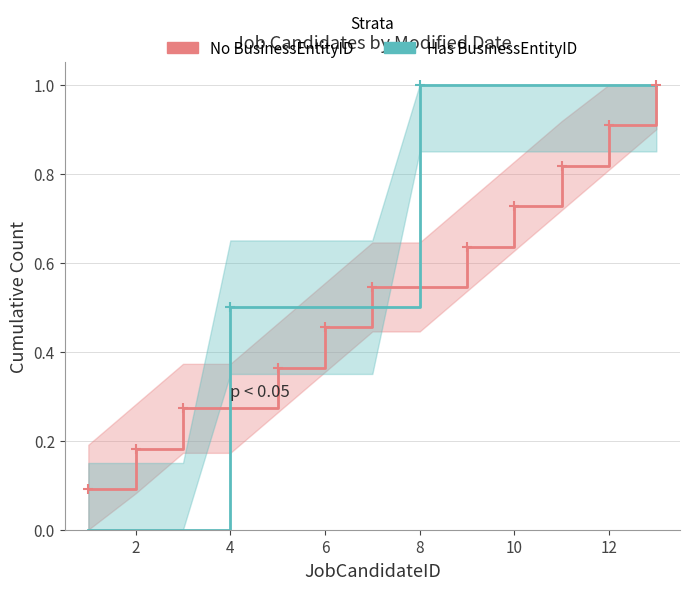

Read the Has BusinessEntityID value at 8.

0.5